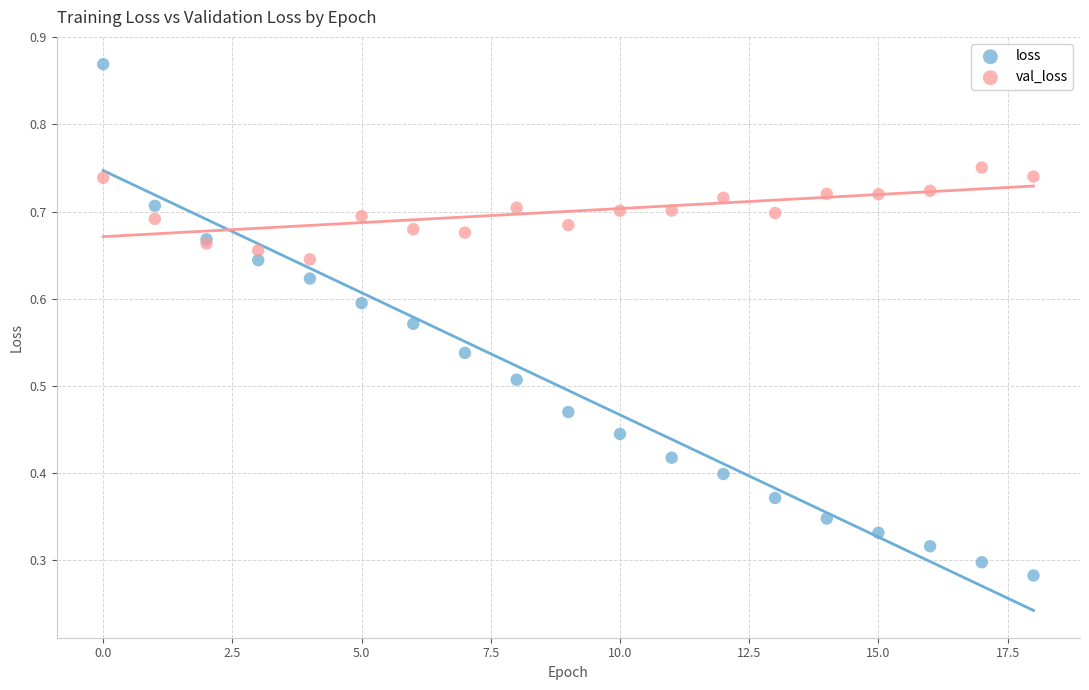

Which series has the largest Y range (max minus min)?

loss